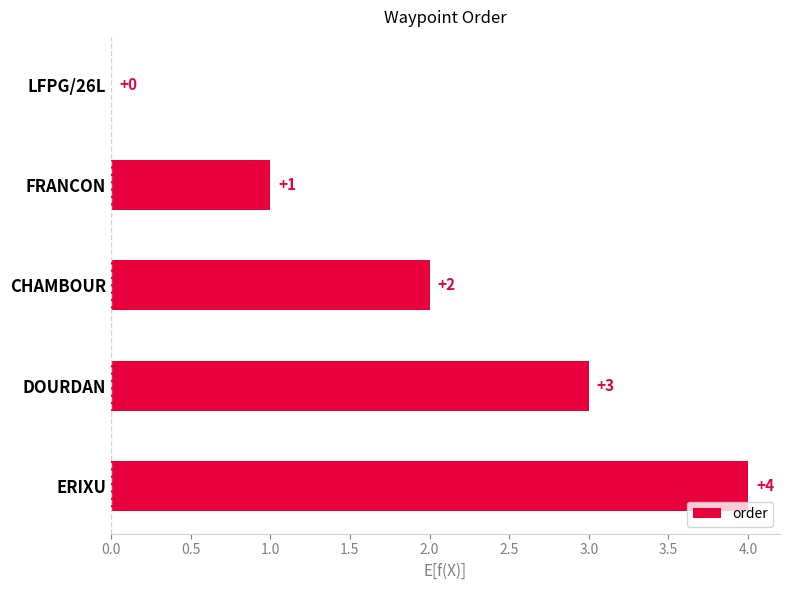

How many positive values are there?

4